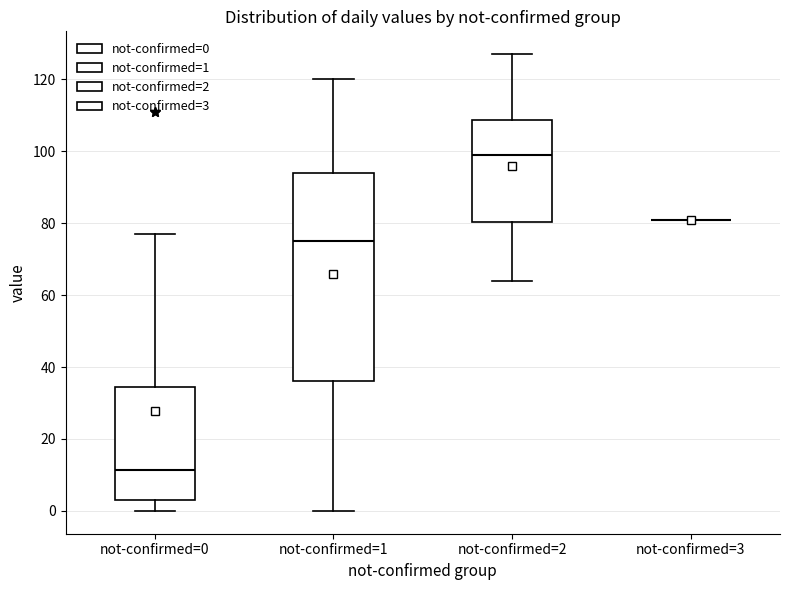

Comparing the boxes themselves (not the whiskers), which one is the tallest?

not-confirmed=1